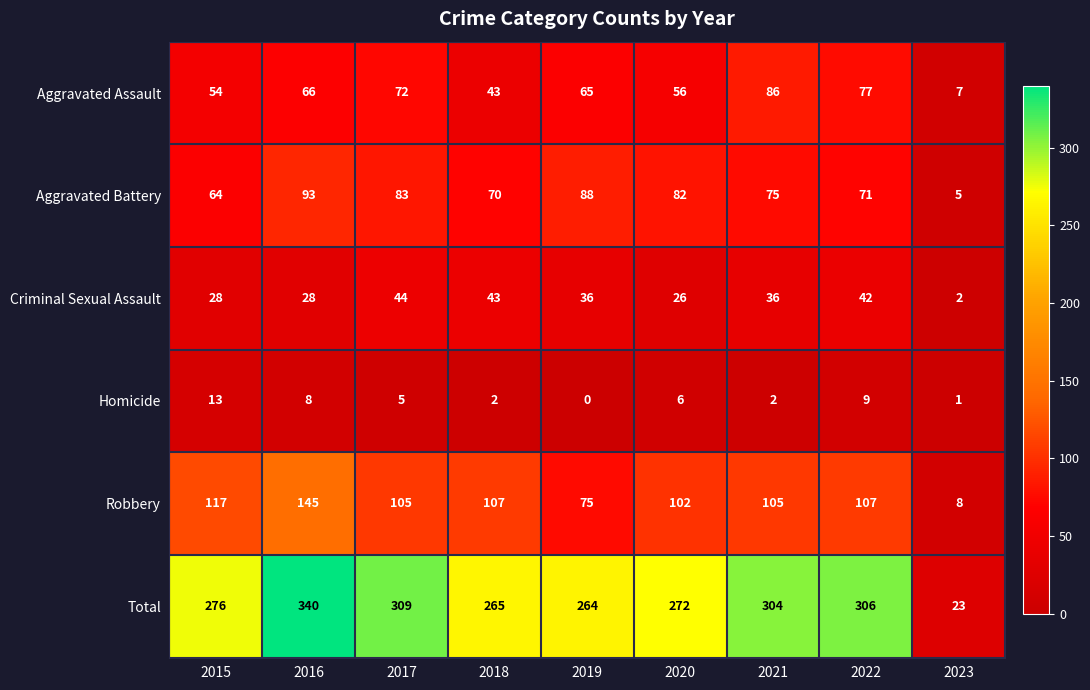

Rank the series at 2023 from lowest to highest value.

Homicide, Criminal Sexual Assault, Aggravated Battery, Aggravated Assault, Robbery, Total